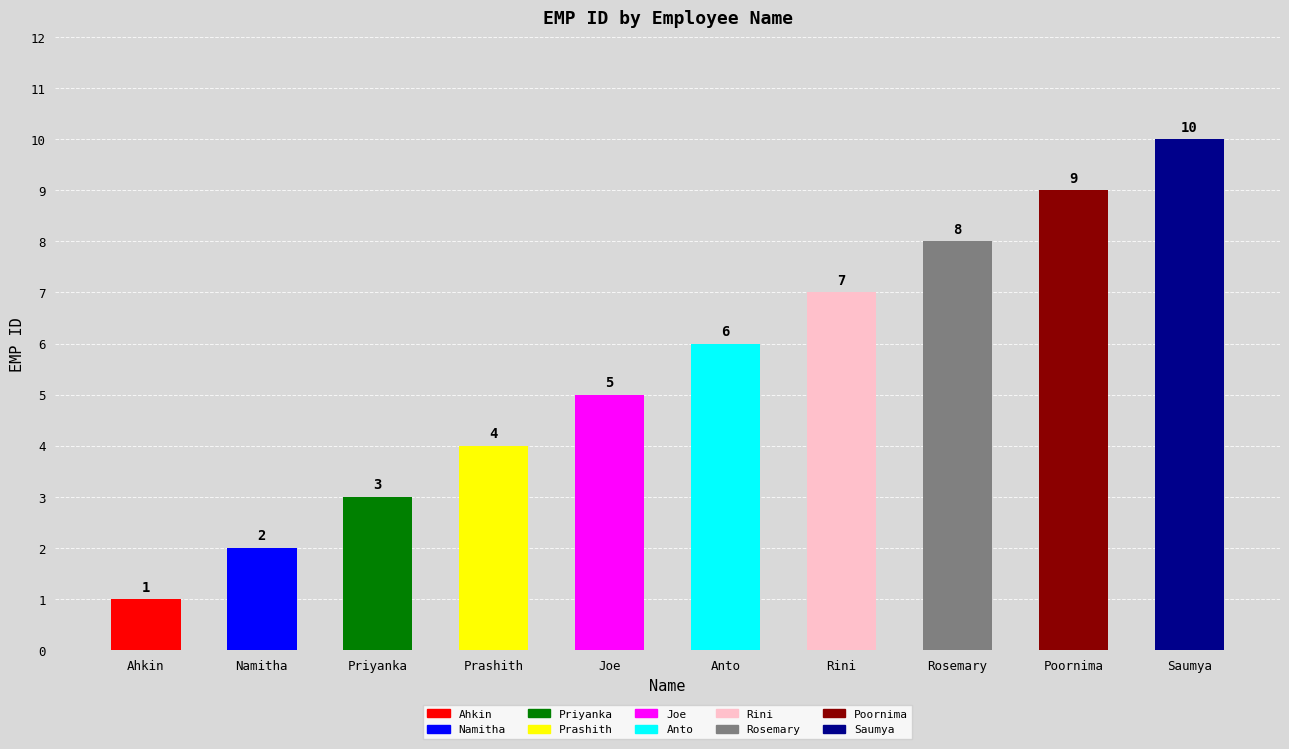

Between Poornima and Namitha, which is larger?

Poornima